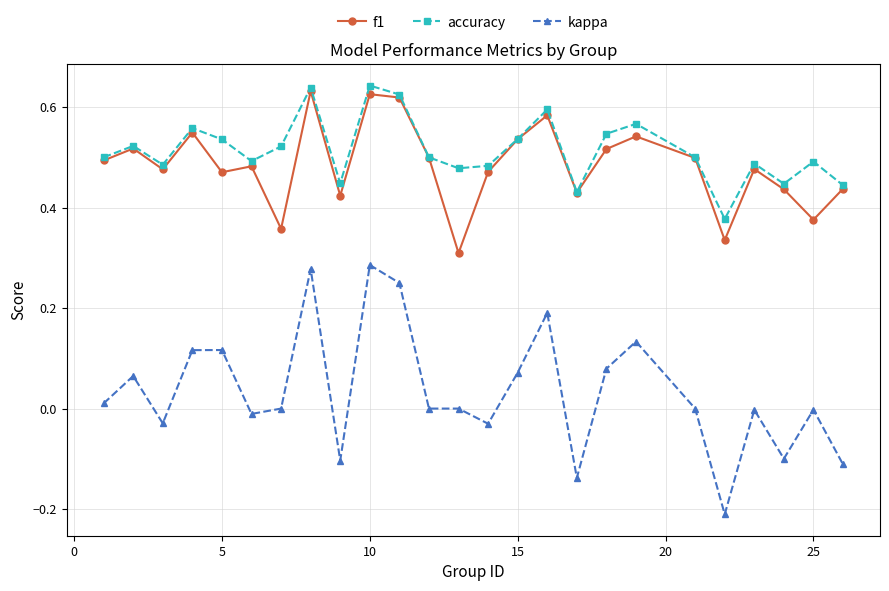

Which series has the widest spread of values?

kappa